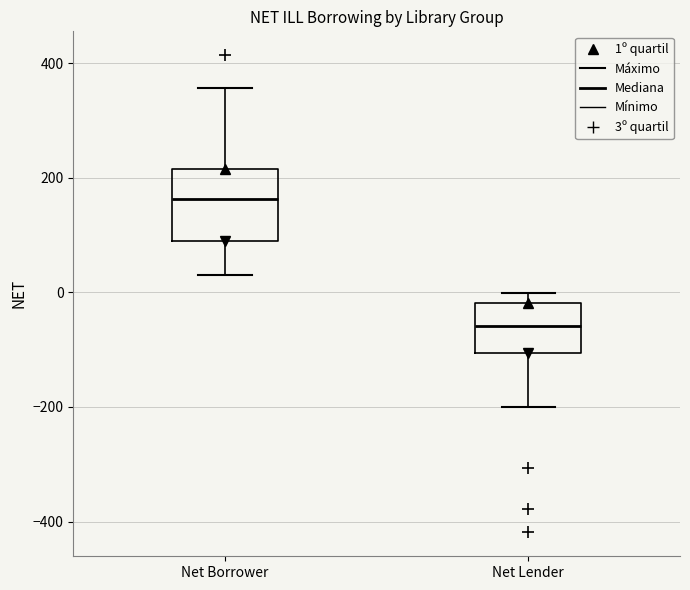

Reading left to right, read every box against the y-axis: the position of its median line, the range the box covers, and the ends of its whiskers. The values are not printed on the chart, so give them approximately, as read against the axis.

Net Borrower: median 160, box 80 to 220, whiskers 40 to 360
Net Lender: median -60, box -100 to -20, whiskers -200 to 0